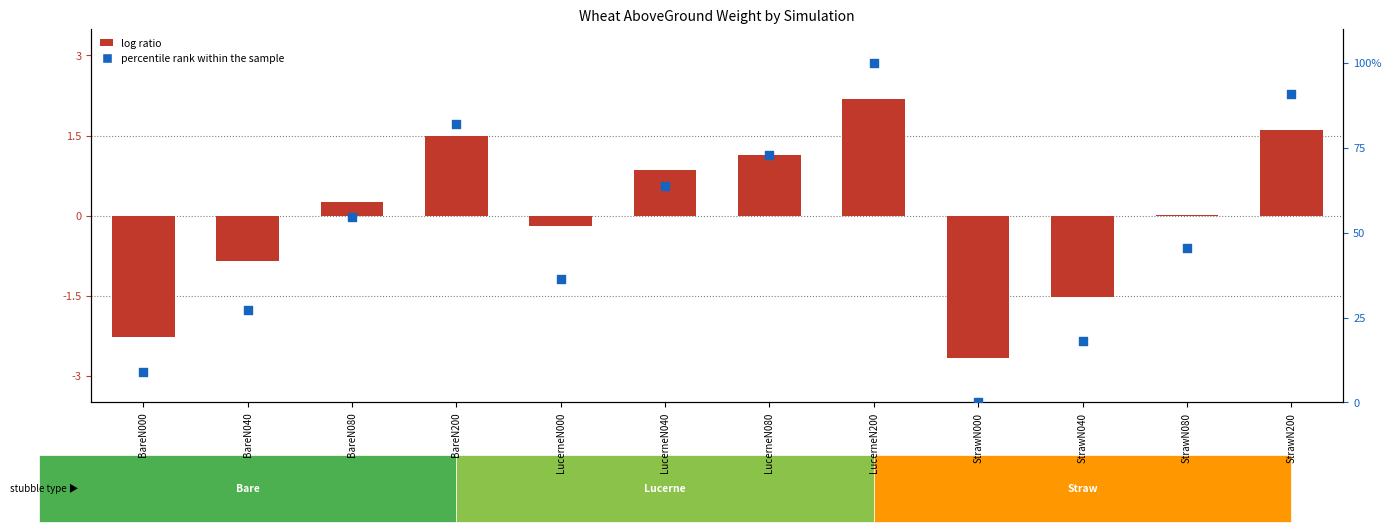

What is the ratio of the value at LucerneN040 to the value at BareN040?

2.3